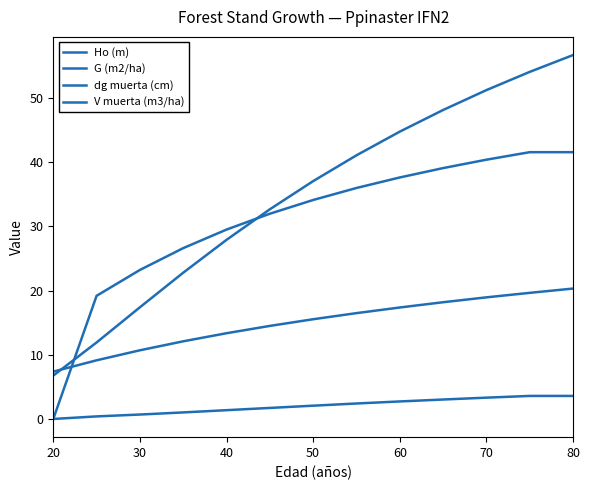

How many lines are shown in the chart?

4